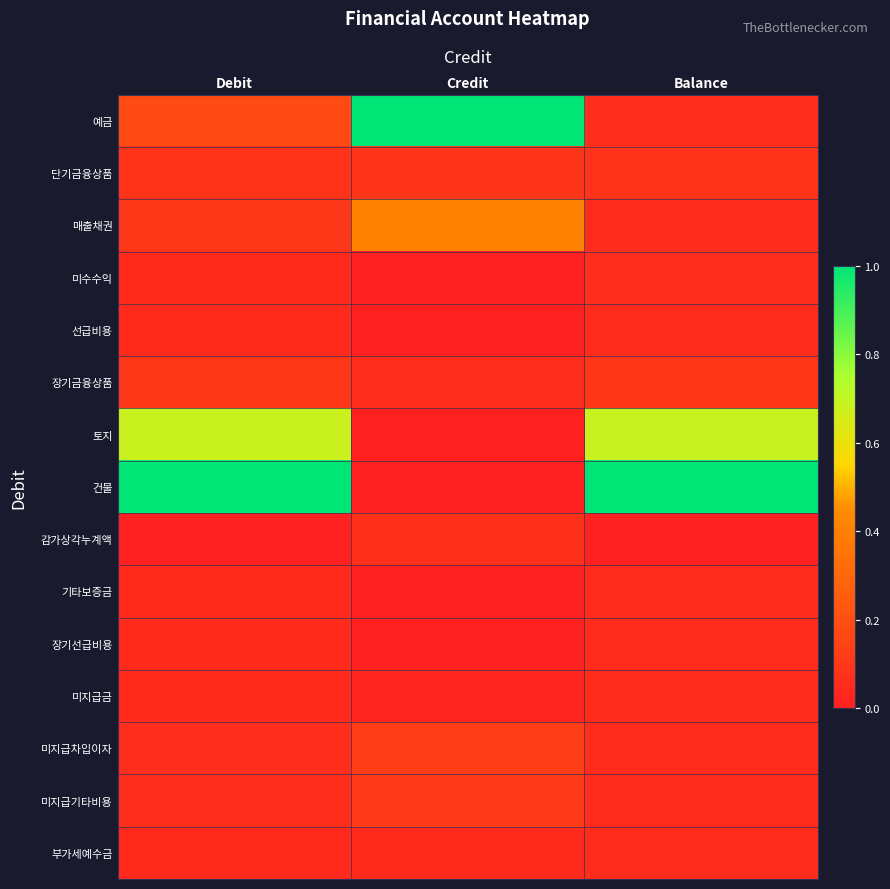

List the series in order of their peak value, lowest first.

장기선급비용, 선급비용, 미지급금, 기타보증금, 부가세예수금, 미수수익, 감가상각누계액, 단기금융상품, 장기금융상품, 미지급기타비용, 미지급차입이자, 매출채권, 토지, 예금, 건물